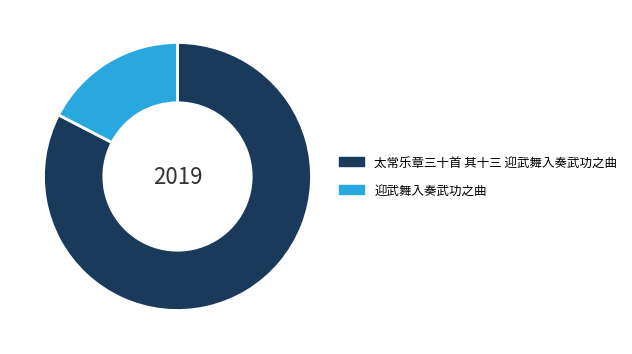

The 太常乐章三十首 其十三 迎武舞入奏武功之曲 slice represents 71% of the pie. True or false?

False